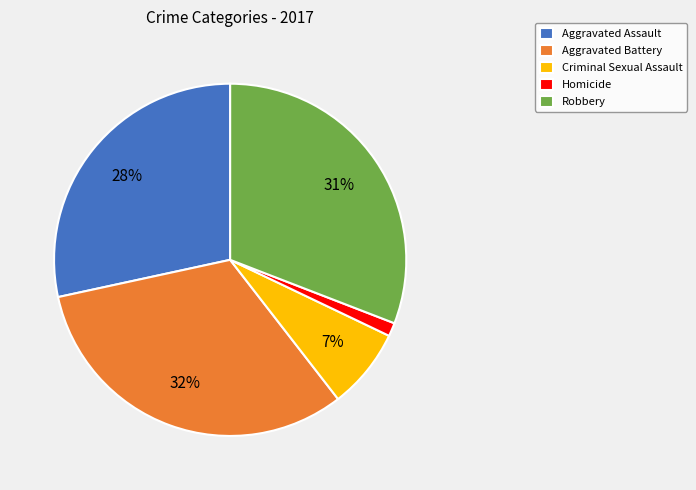

Count the number of slices in the pie.

5